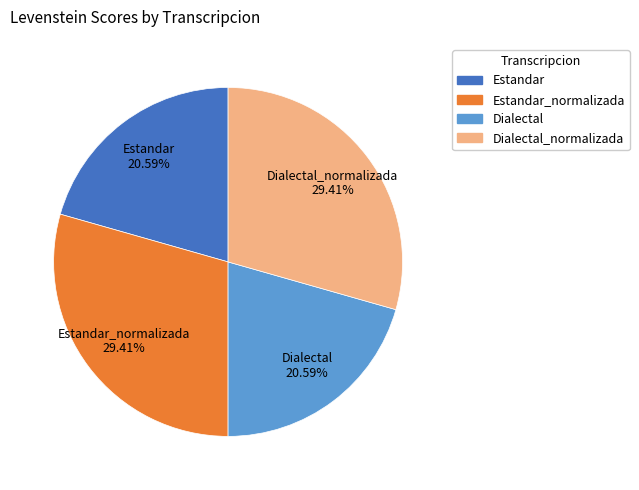

Does Dialectal represent more than half of the total?

No